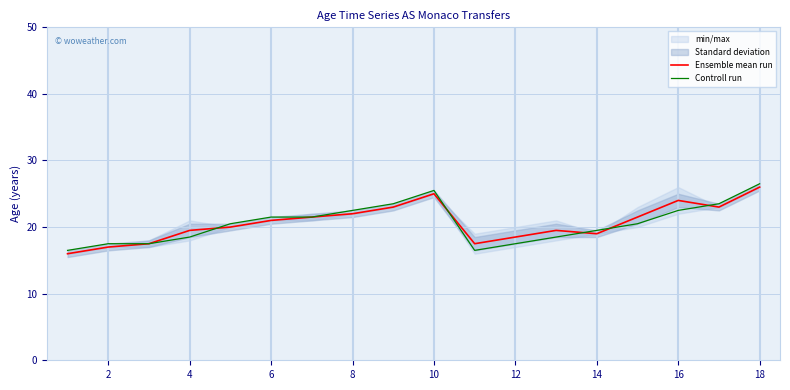

What is the difference between the maximum and minimum values in the Controll run series?

10.0